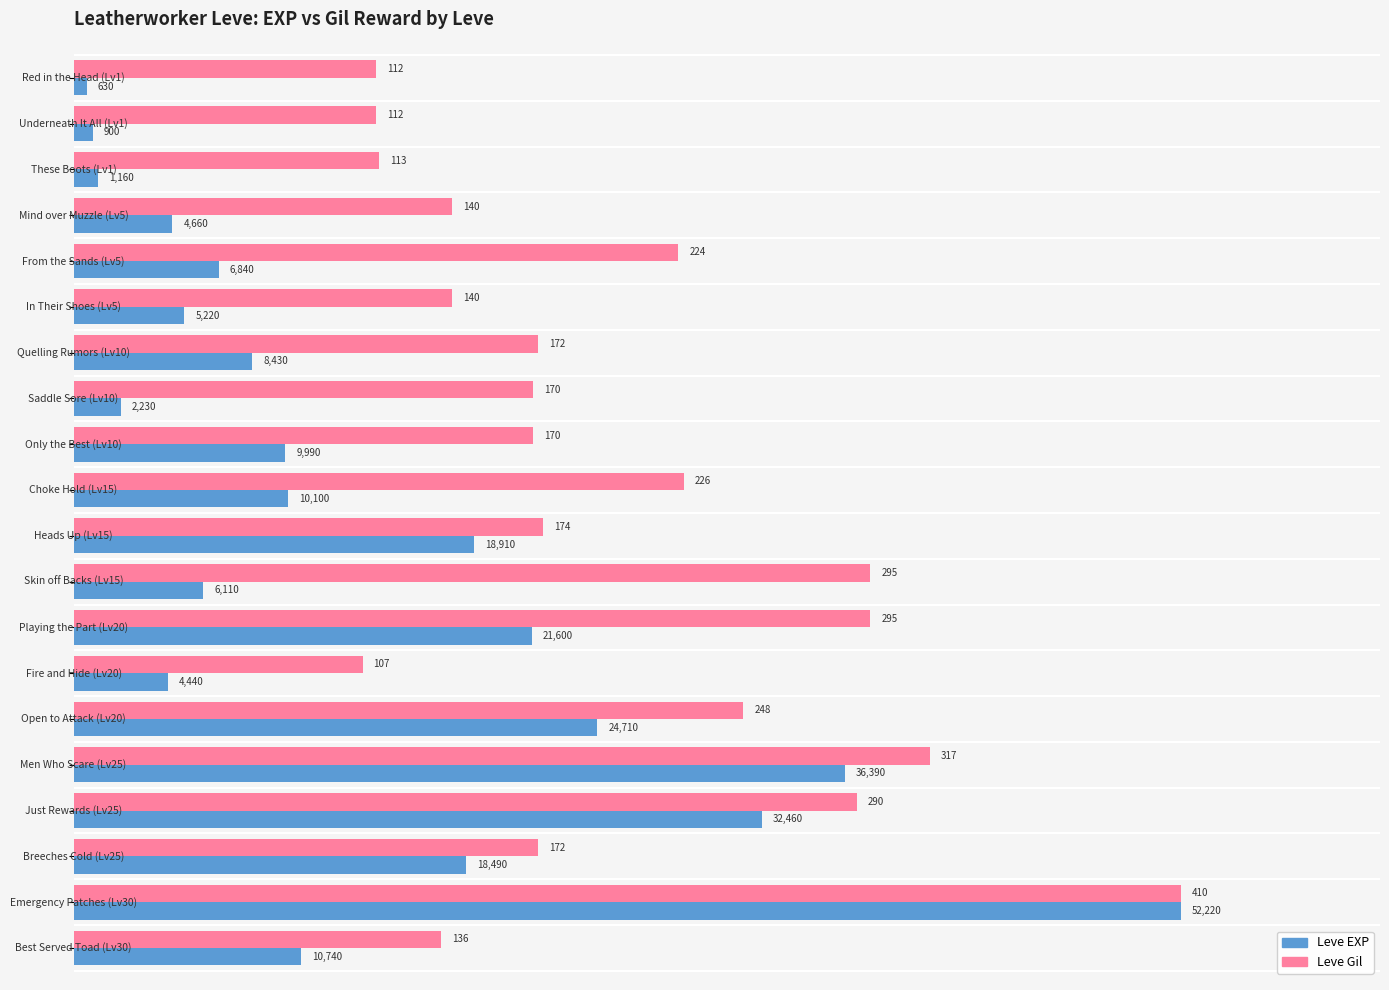

What is the minimum value shown in the chart?

630.0